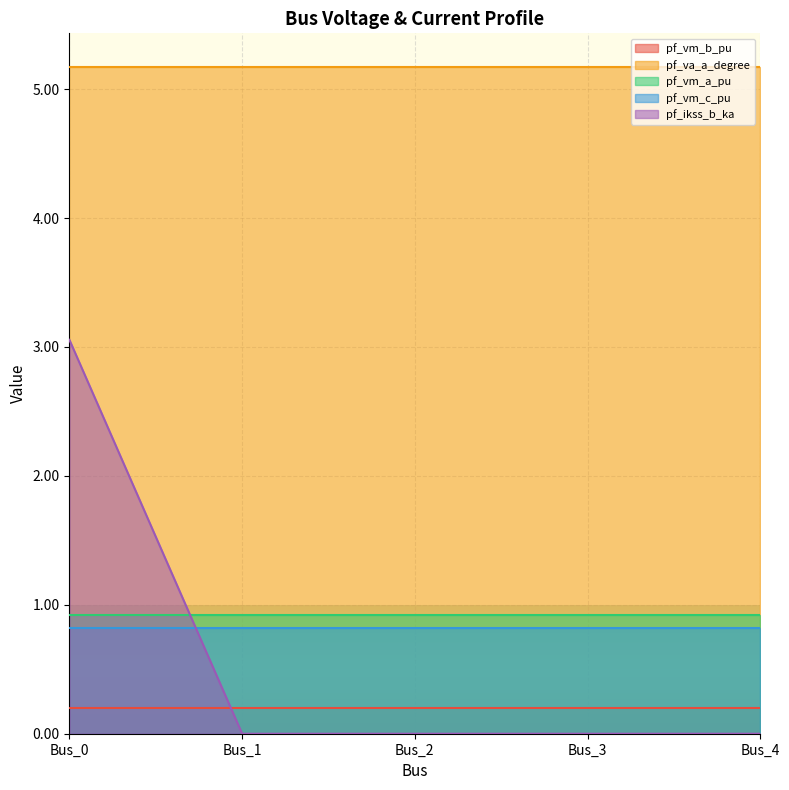

At which label is pf_vm_c_pu closest to 0?

Bus_0